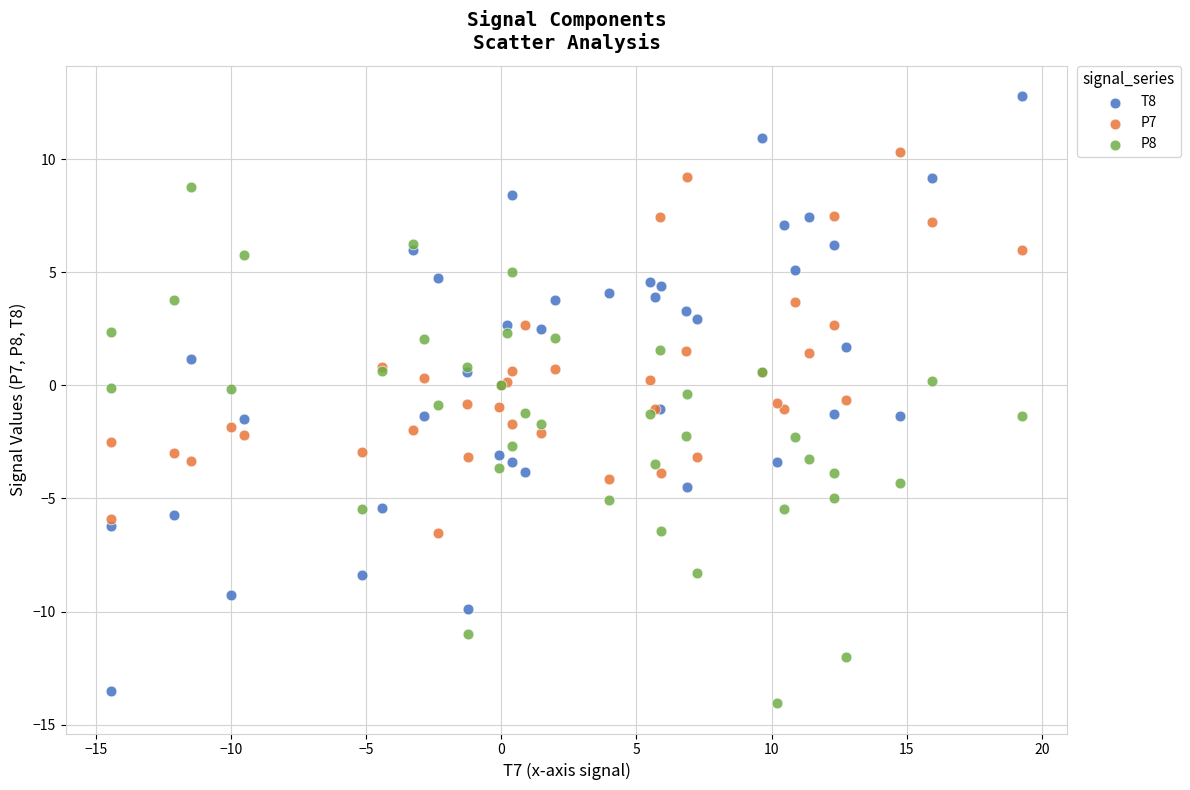

What is the X range (max minus min) for the scatter plot?

33.7